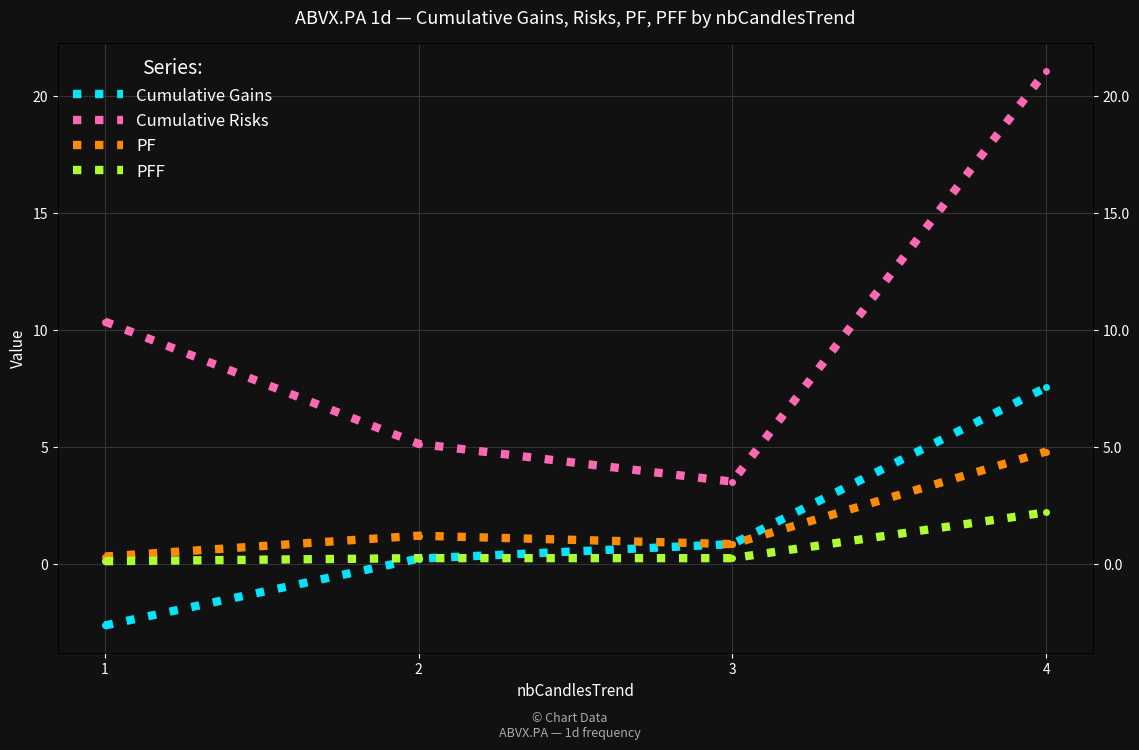

Which has a higher value, 1 or 4?

4